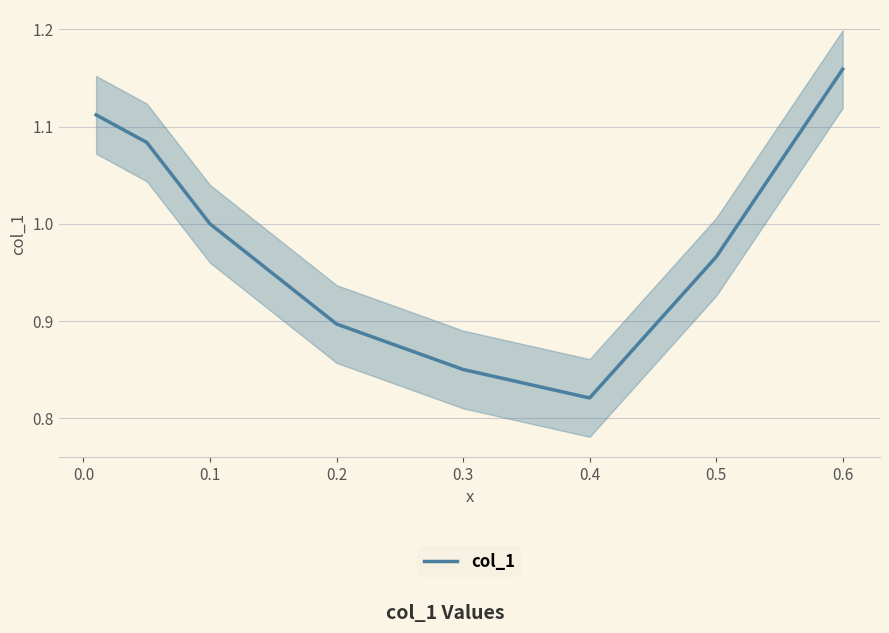

What is the value of the 1st point from the left?

1.1